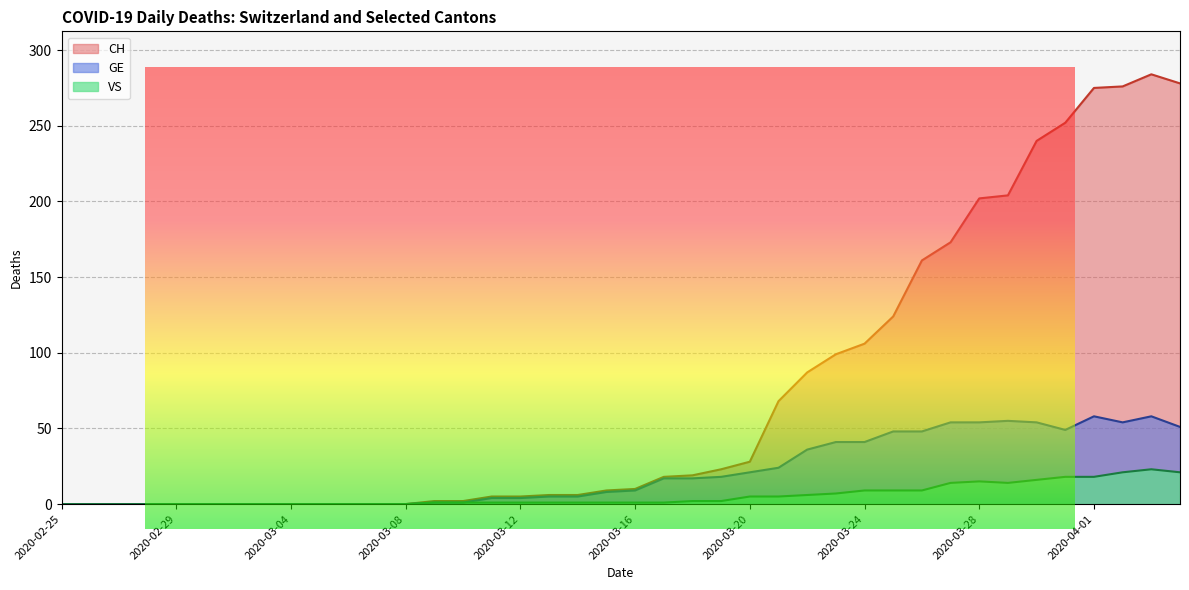

Reading right to left, transcribe all the data shown in this chart.

CH: 2020-04-04=278	2020-04-03=284	2020-04-02=276	2020-04-01=275	2020-03-31=252	2020-03-30=240	2020-03-29=204	2020-03-28=202	2020-03-27=173	2020-03-26=161	2020-03-25=124	2020-03-24=106	2020-03-23=99	2020-03-22=87	2020-03-21=68	2020-03-20=28	2020-03-19=23	2020-03-18=19	2020-03-17=18	2020-03-16=10	2020-03-15=9	2020-03-14=6	2020-03-13=6	2020-03-12=5	2020-03-11=5	2020-03-10=2	2020-03-09=2	2020-03-08=0	2020-03-07=0	2020-03-06=0	2020-03-05=0	2020-03-04=0	2020-03-03=0	2020-03-02=0	2020-03-01=0	2020-02-29=0	2020-02-28=0	2020-02-27=0	2020-02-26=0	2020-02-25=0
GE: 2020-04-04=51	2020-04-03=58	2020-04-02=54	2020-04-01=58	2020-03-31=49	2020-03-30=54	2020-03-29=55	2020-03-28=54	2020-03-27=54	2020-03-26=48	2020-03-25=48	2020-03-24=41	2020-03-23=41	2020-03-22=36	2020-03-21=24	2020-03-20=21	2020-03-19=18	2020-03-18=17	2020-03-17=17	2020-03-16=9	2020-03-15=8	2020-03-14=5	2020-03-13=5	2020-03-12=4	2020-03-11=4	2020-03-10=1	2020-03-09=1	2020-03-08=0	2020-03-07=0	2020-03-06=0	2020-03-05=0	2020-03-04=0	2020-03-03=0	2020-03-02=0	2020-03-01=0	2020-02-29=0	2020-02-28=0	2020-02-27=0	2020-02-26=0	2020-02-25=0
VS: 2020-04-04=21	2020-04-03=23	2020-04-02=21	2020-04-01=18	2020-03-31=18	2020-03-30=16	2020-03-29=14	2020-03-28=15	2020-03-27=14	2020-03-26=9	2020-03-25=9	2020-03-24=9	2020-03-23=7	2020-03-22=6	2020-03-21=5	2020-03-20=5	2020-03-19=2	2020-03-18=2	2020-03-17=1	2020-03-16=1	2020-03-15=1	2020-03-14=1	2020-03-13=1	2020-03-12=1	2020-03-11=1	2020-03-10=1	2020-03-09=1	2020-03-08=0	2020-03-07=0	2020-03-06=0	2020-03-05=0	2020-03-04=0	2020-03-03=0	2020-03-02=0	2020-03-01=0	2020-02-29=0	2020-02-28=0	2020-02-27=0	2020-02-26=0	2020-02-25=0